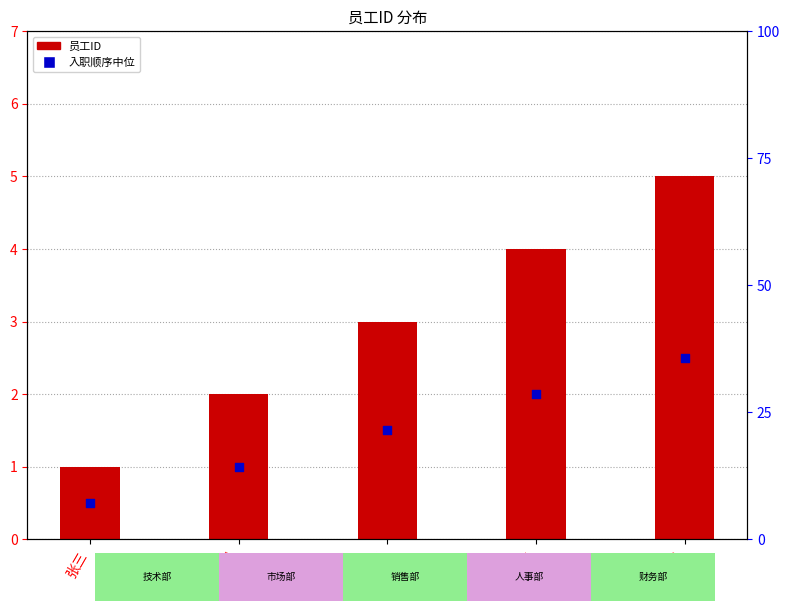

Which series has the largest Y range (max minus min)?

员工ID